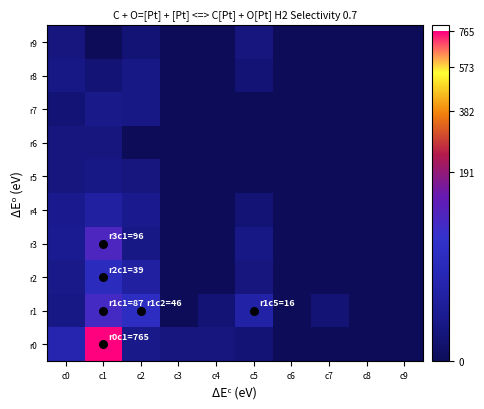

Reading left to right, what are all the values shown in this chart?

r0: c0=22	c1=765	c2=4	c3=2	c4=2	c5=1	c6=0	c7=0	c8=0	c9=0
r1: c0=3	c1=87	c2=46	c3=0	c4=1	c5=16	c6=0	c7=1	c8=0	c9=0
r2: c0=4	c1=39	c2=13	c3=0	c4=0	c5=2	c6=0	c7=0	c8=0	c9=0
r3: c0=6	c1=96	c2=3	c3=0	c4=0	c5=3	c6=0	c7=0	c8=0	c9=0
r4: c0=5	c1=13	c2=5	c3=0	c4=0	c5=1	c6=0	c7=0	c8=0	c9=0
r5: c0=2	c1=3	c2=2	c3=0	c4=0	c5=0	c6=0	c7=0	c8=0	c9=0
r6: c0=2	c1=2	c2=0	c3=0	c4=0	c5=0	c6=0	c7=0	c8=0	c9=0
r7: c0=1	c1=4	c2=3	c3=0	c4=0	c5=0	c6=0	c7=0	c8=0	c9=0
r8: c0=3	c1=1	c2=3	c3=0	c4=0	c5=1	c6=0	c7=0	c8=0	c9=0
r9: c0=2	c1=0	c2=1	c3=0	c4=0	c5=2	c6=0	c7=0	c8=0	c9=0